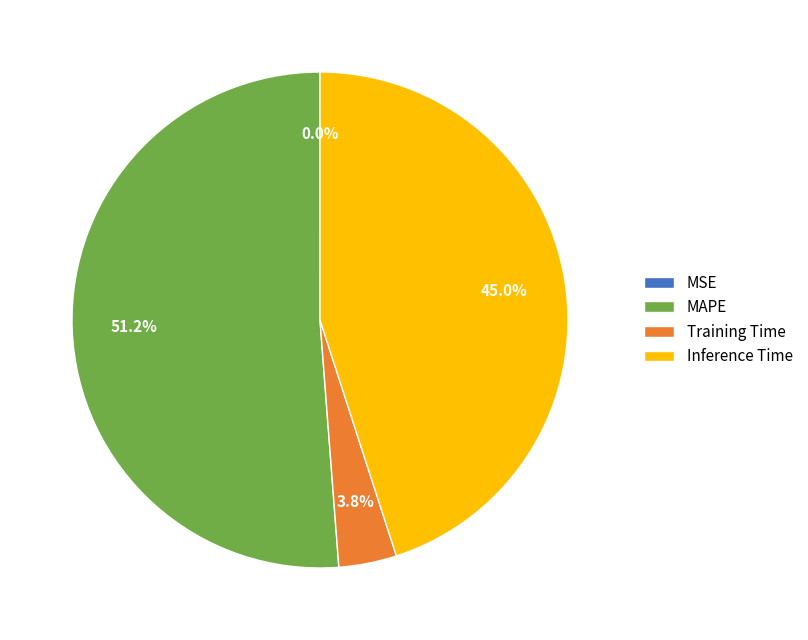

Which slice is the largest?

MAPE